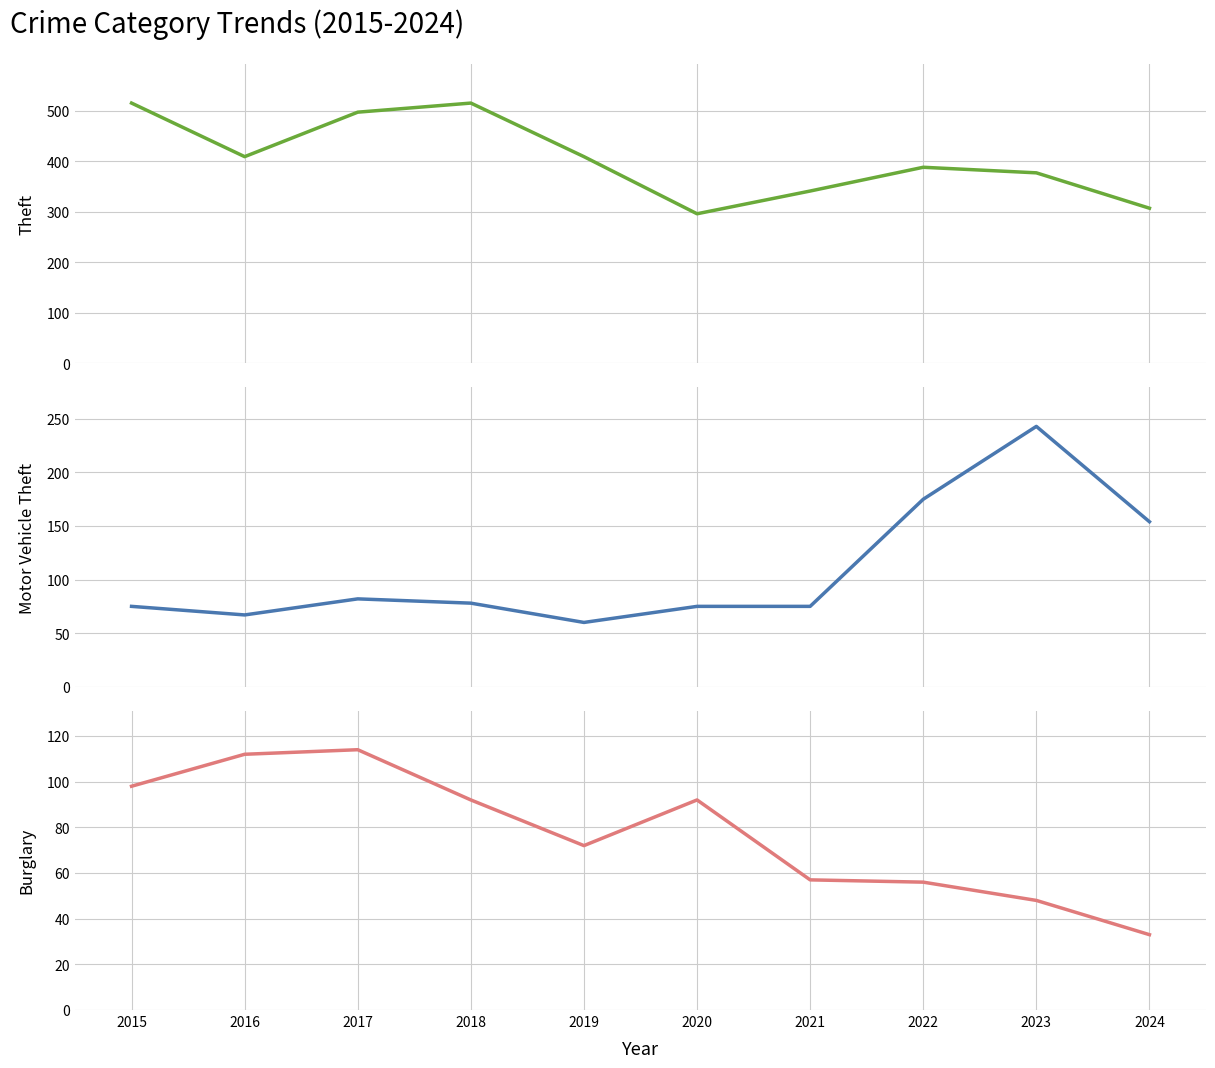

Does the chart have visible grid lines?

Yes